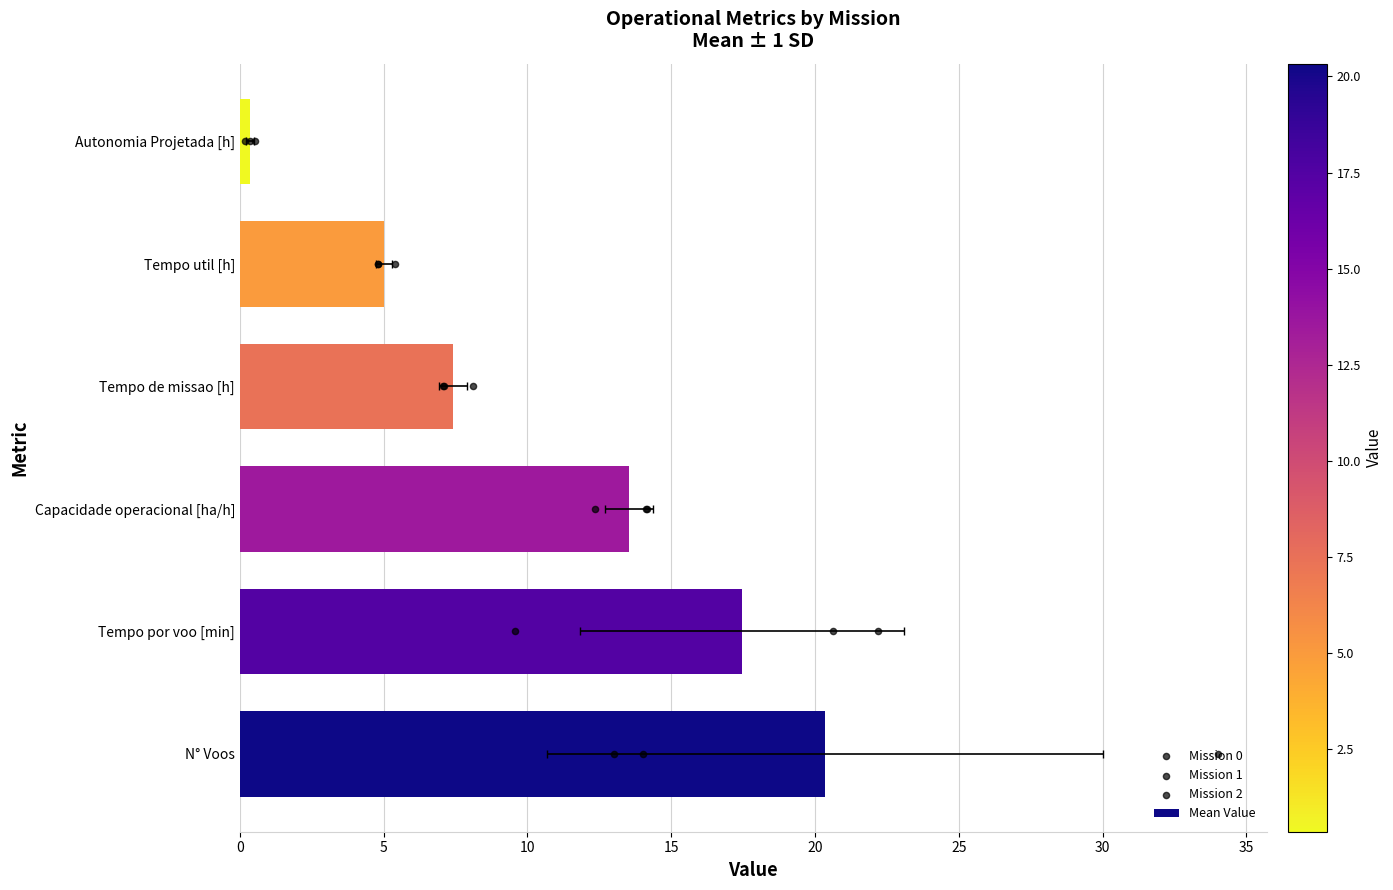

Which series reaches the minimum Y coordinate?

Mission 0